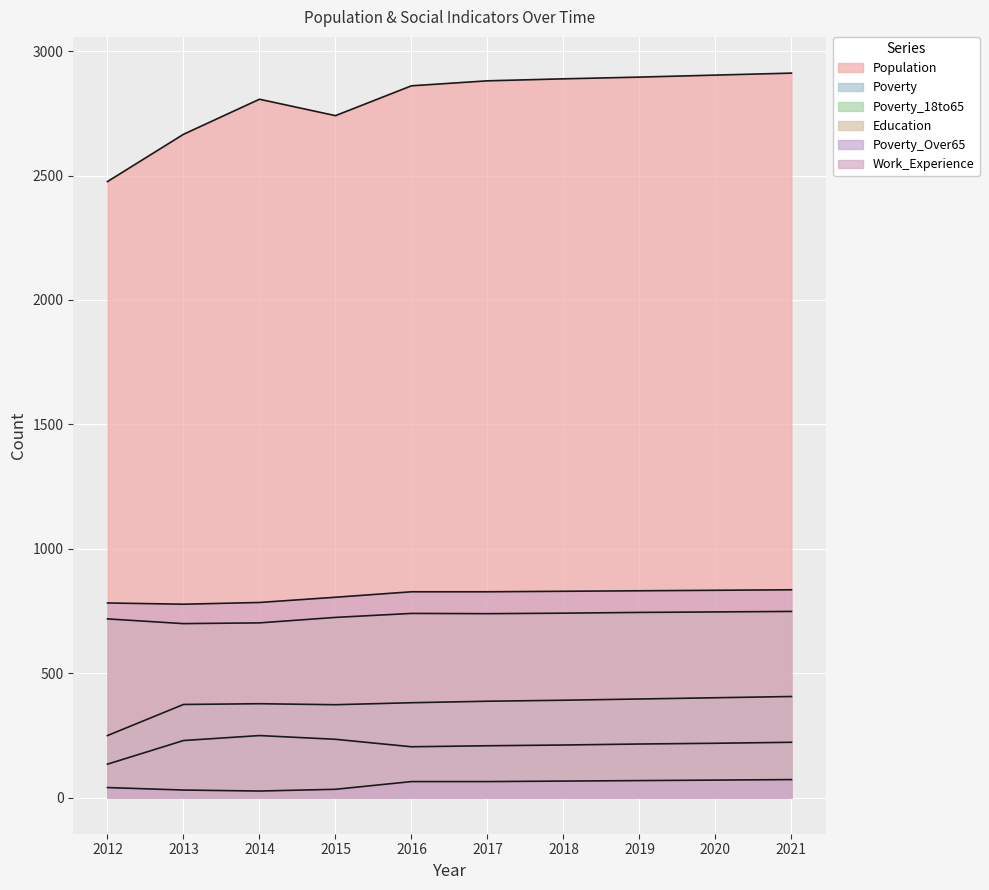

What are all the series names shown in the legend?

Population, Poverty, Poverty_18to65, Education, Poverty_Over65, Work_Experience